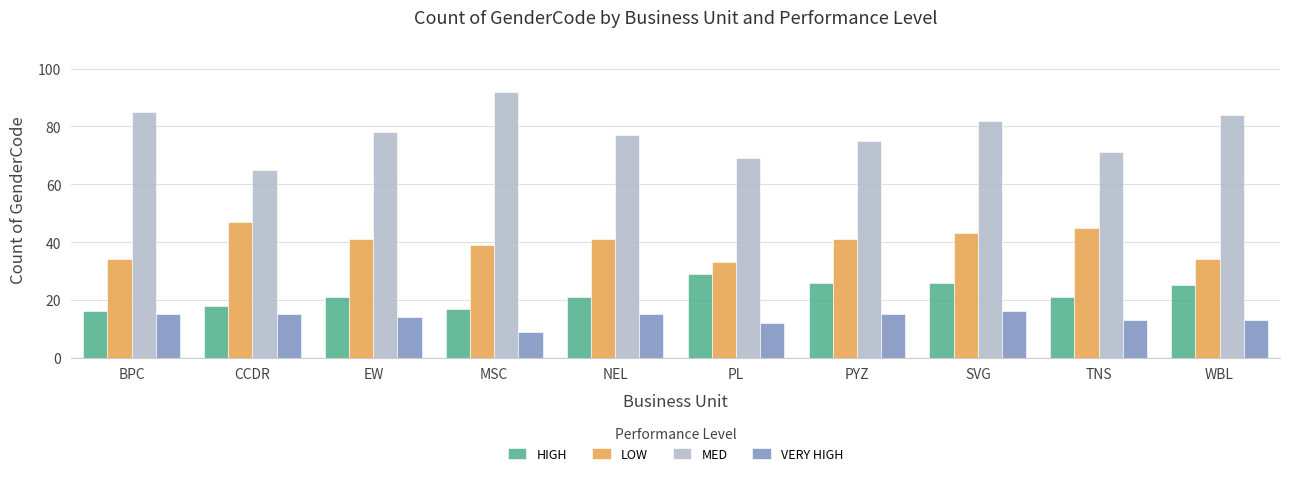

Reading left to right, list all the values displayed in this chart.

HIGH: BPC=16	CCDR=18	EW=21	MSC=17	NEL=21	PL=29	PYZ=26	SVG=26	TNS=21	WBL=25
LOW: BPC=34	CCDR=47	EW=41	MSC=39	NEL=41	PL=33	PYZ=41	SVG=43	TNS=45	WBL=34
MED: BPC=85	CCDR=65	EW=78	MSC=92	NEL=77	PL=69	PYZ=75	SVG=82	TNS=71	WBL=84
VERY HIGH: BPC=15	CCDR=15	EW=14	MSC=9	NEL=15	PL=12	PYZ=15	SVG=16	TNS=13	WBL=13